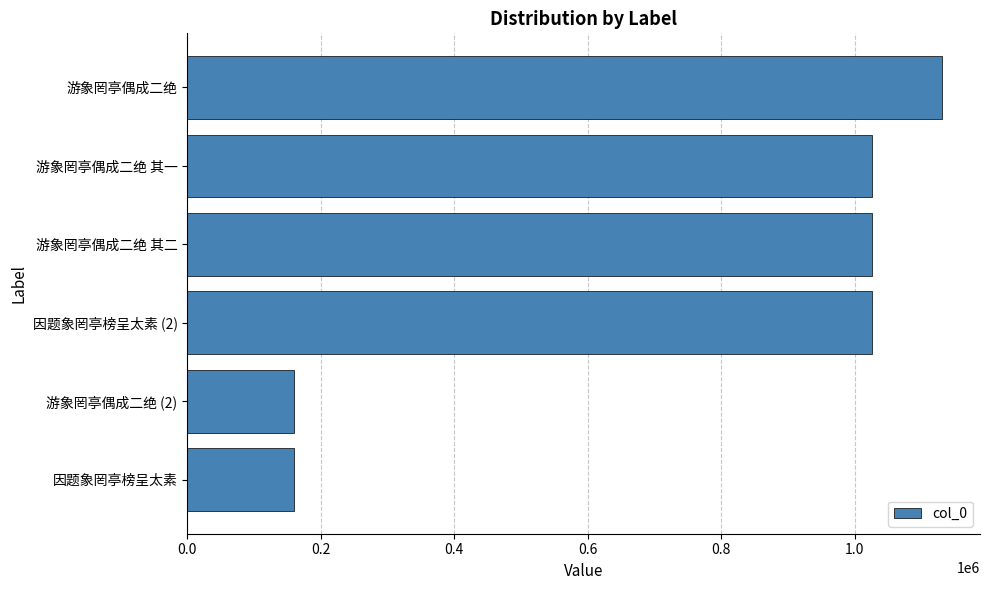

What is the minimum value shown in the chart?

160026